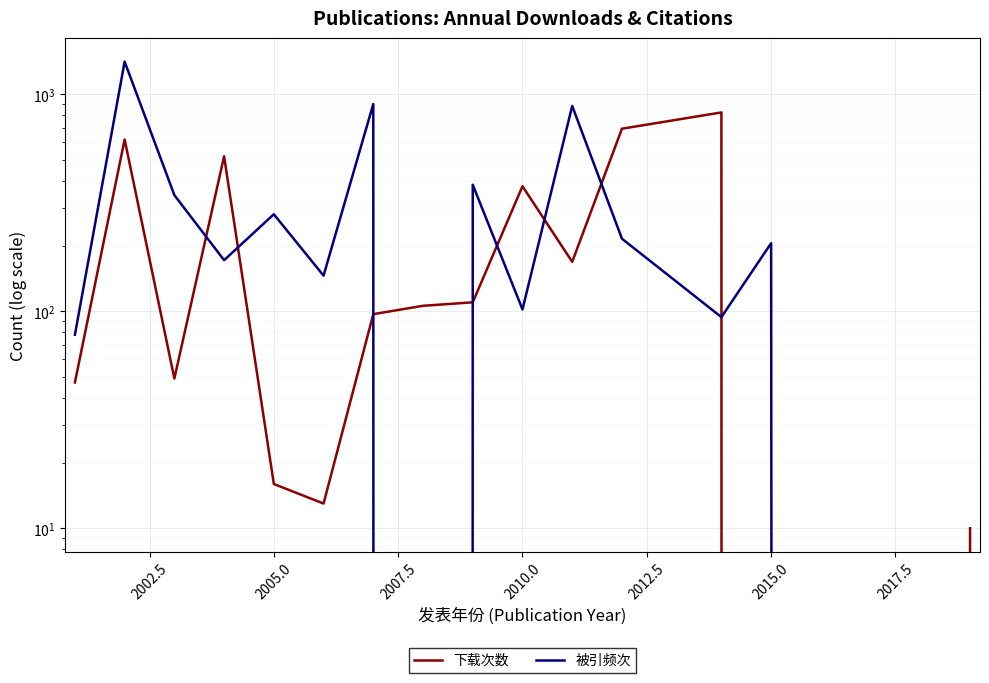

What is the difference between the second highest and minimum values in the 被引频次 series?

902